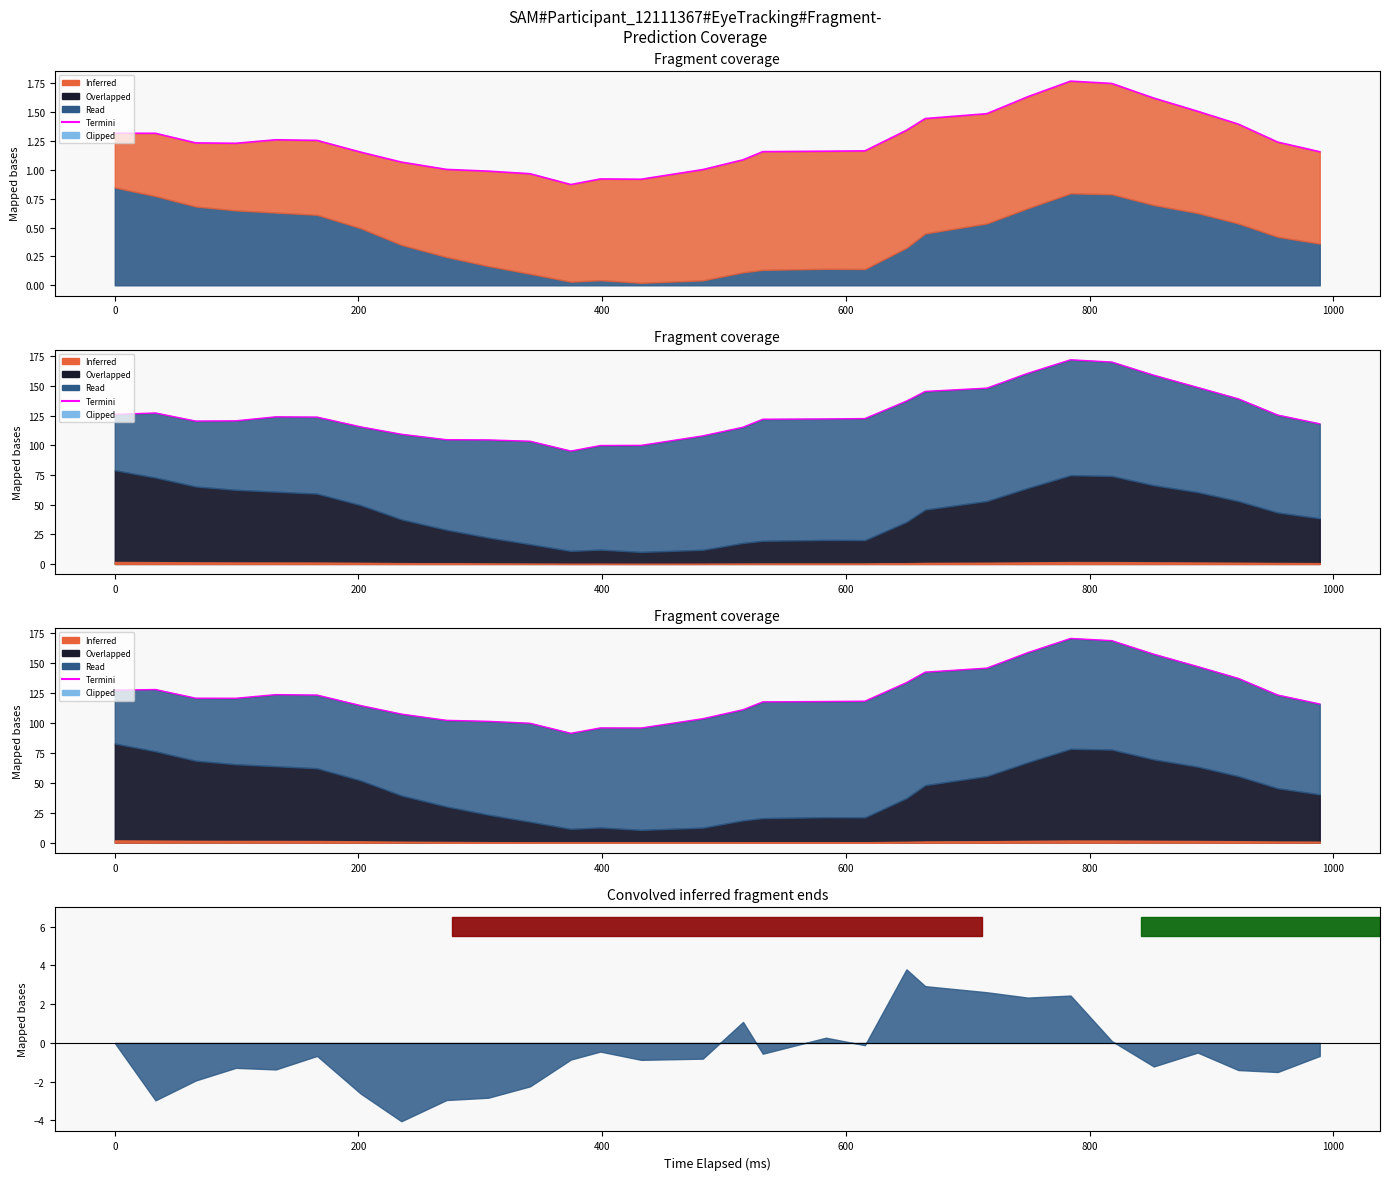

How many points are higher than both their immediate neighbors (excluding endpoints)?

4